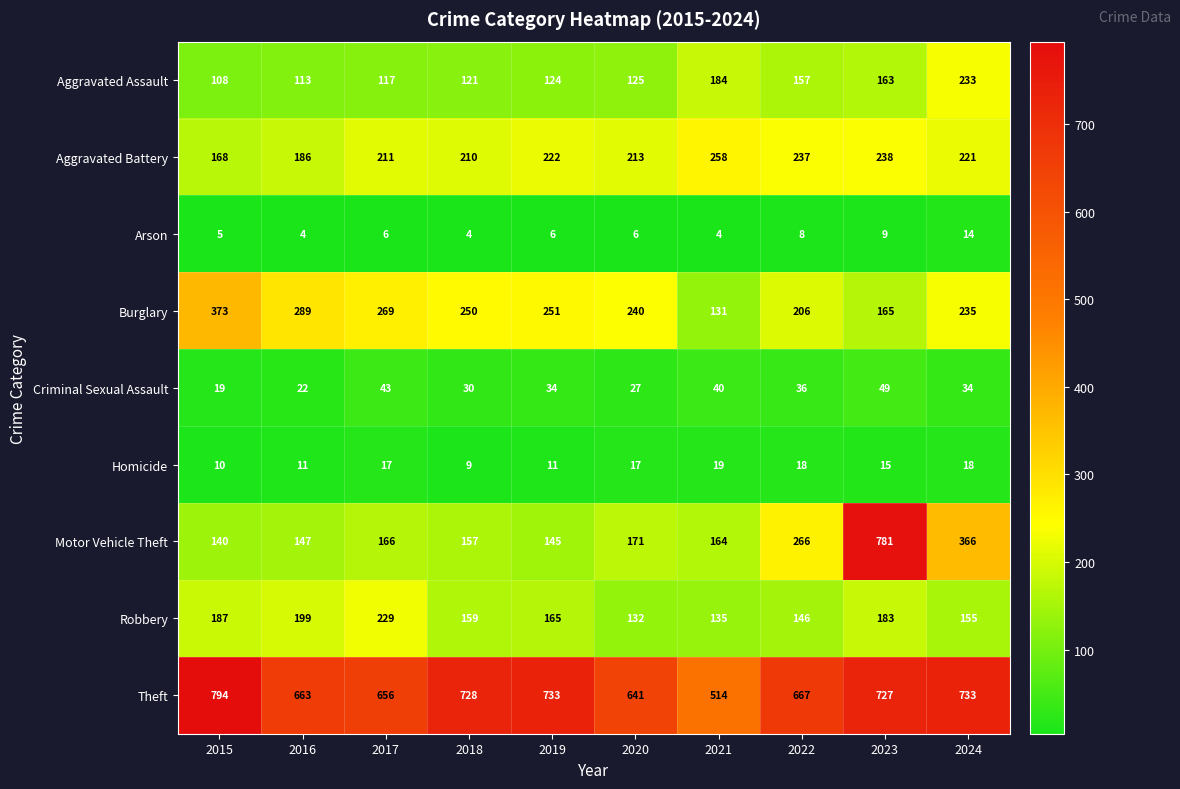

What is the smallest value displayed?

4